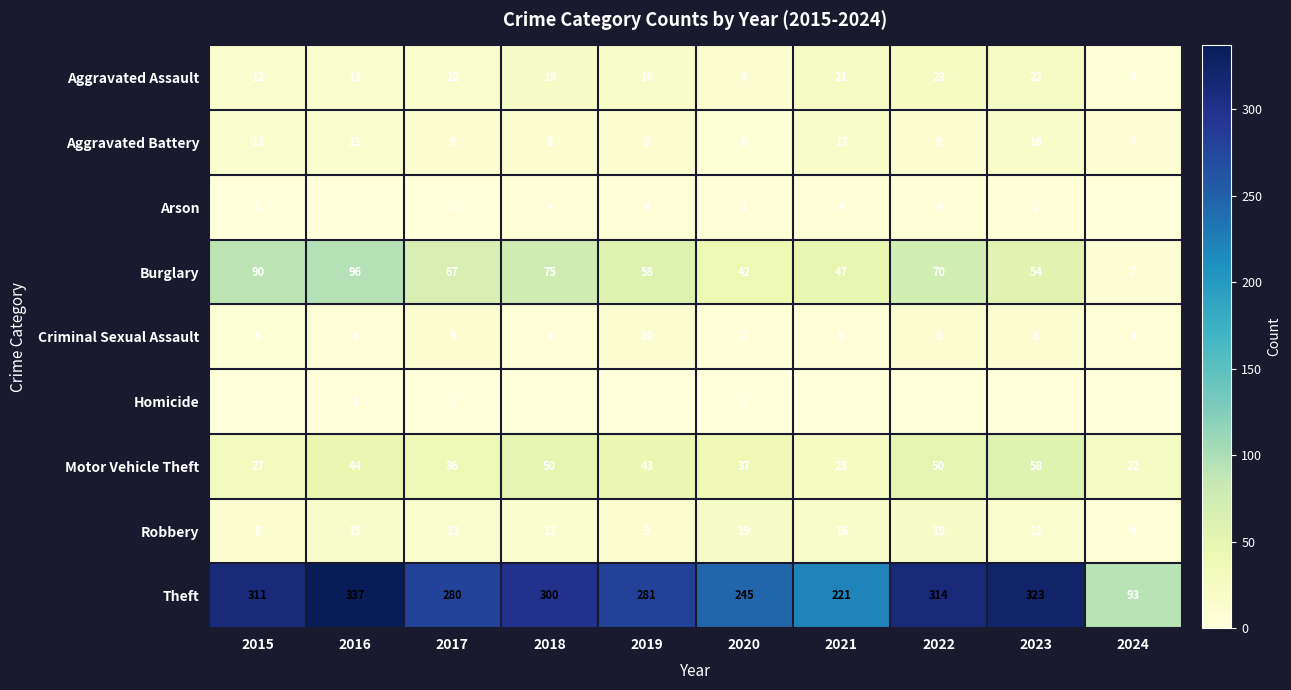

What is the difference between the highest and lowest values at 2020?

244